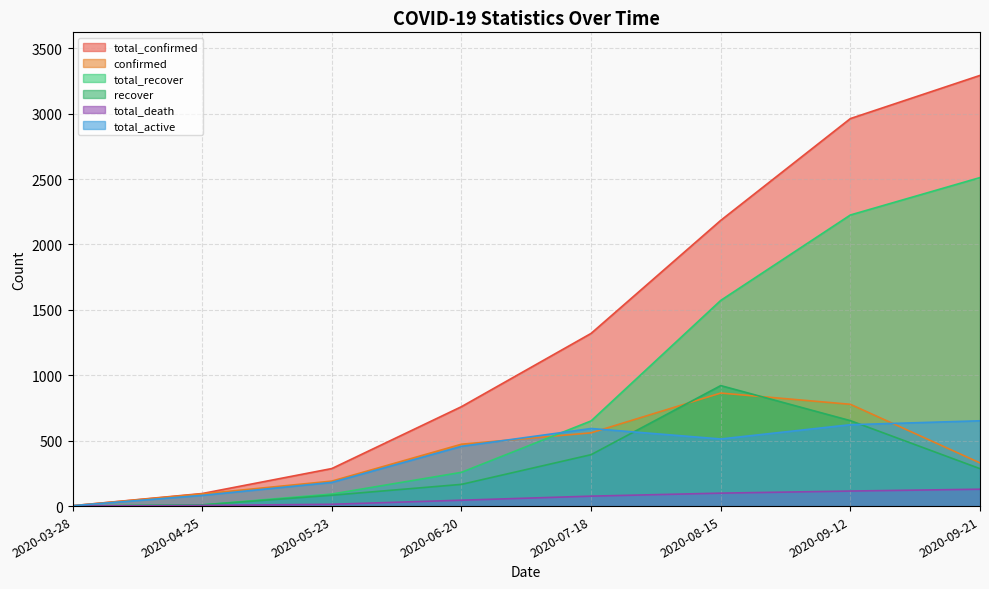

What is the spread (max minus min) of values at 2020-09-12?

2847